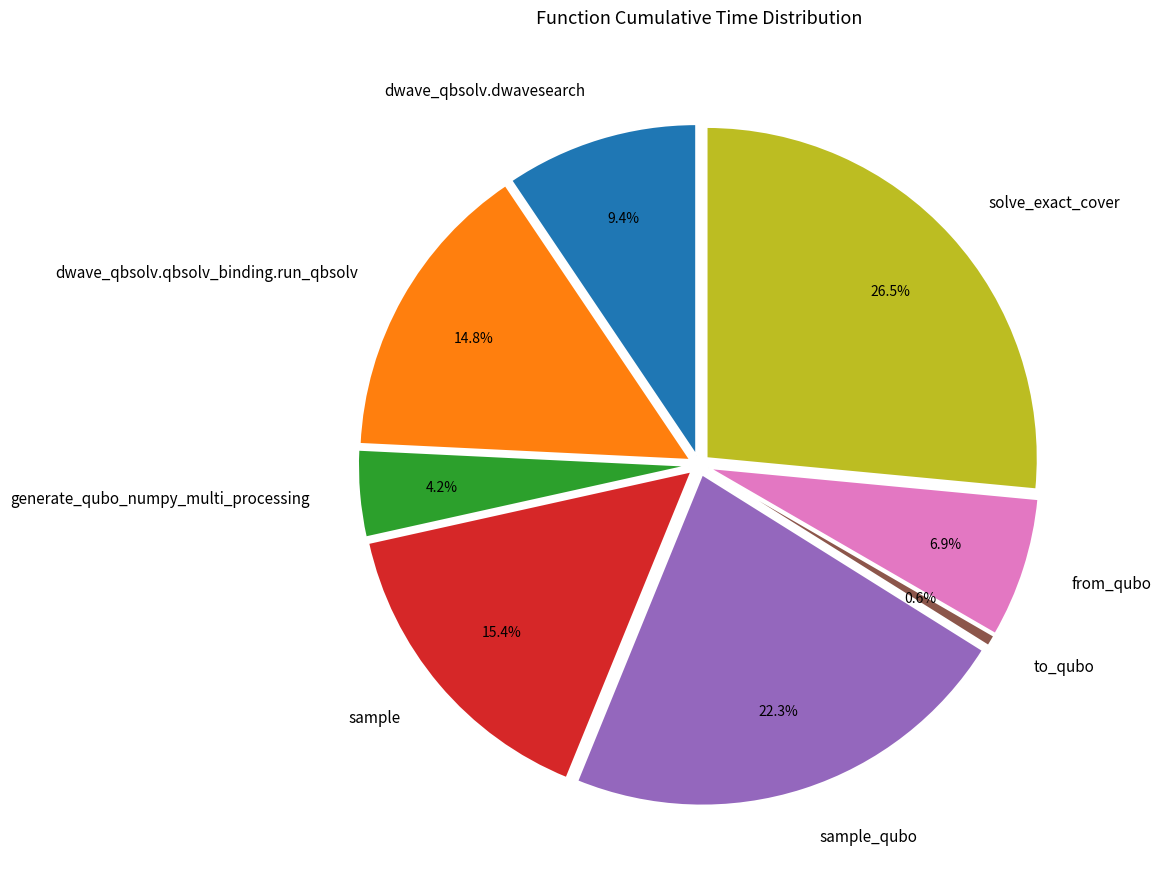

True or false: dwave_qbsolv.qbsolv_binding.run_qbsolv accounts for 15% of the total.

True